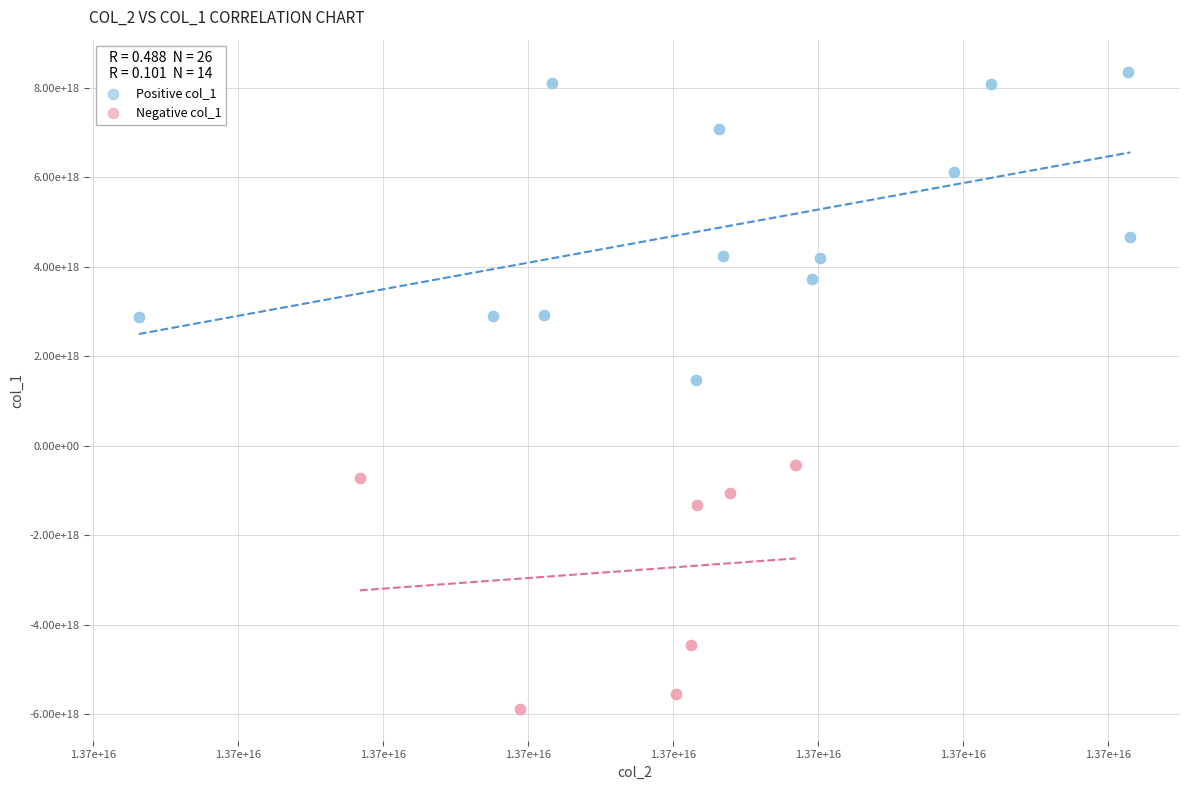

Which series has the widest spread of Y values?

Positive col_1